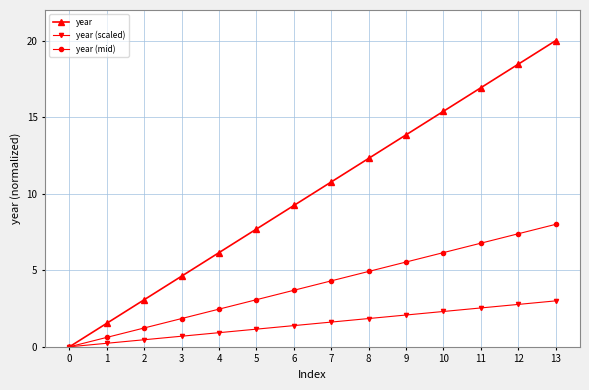

What is the sum of the year (mid) values at 7 and 11?

11.1